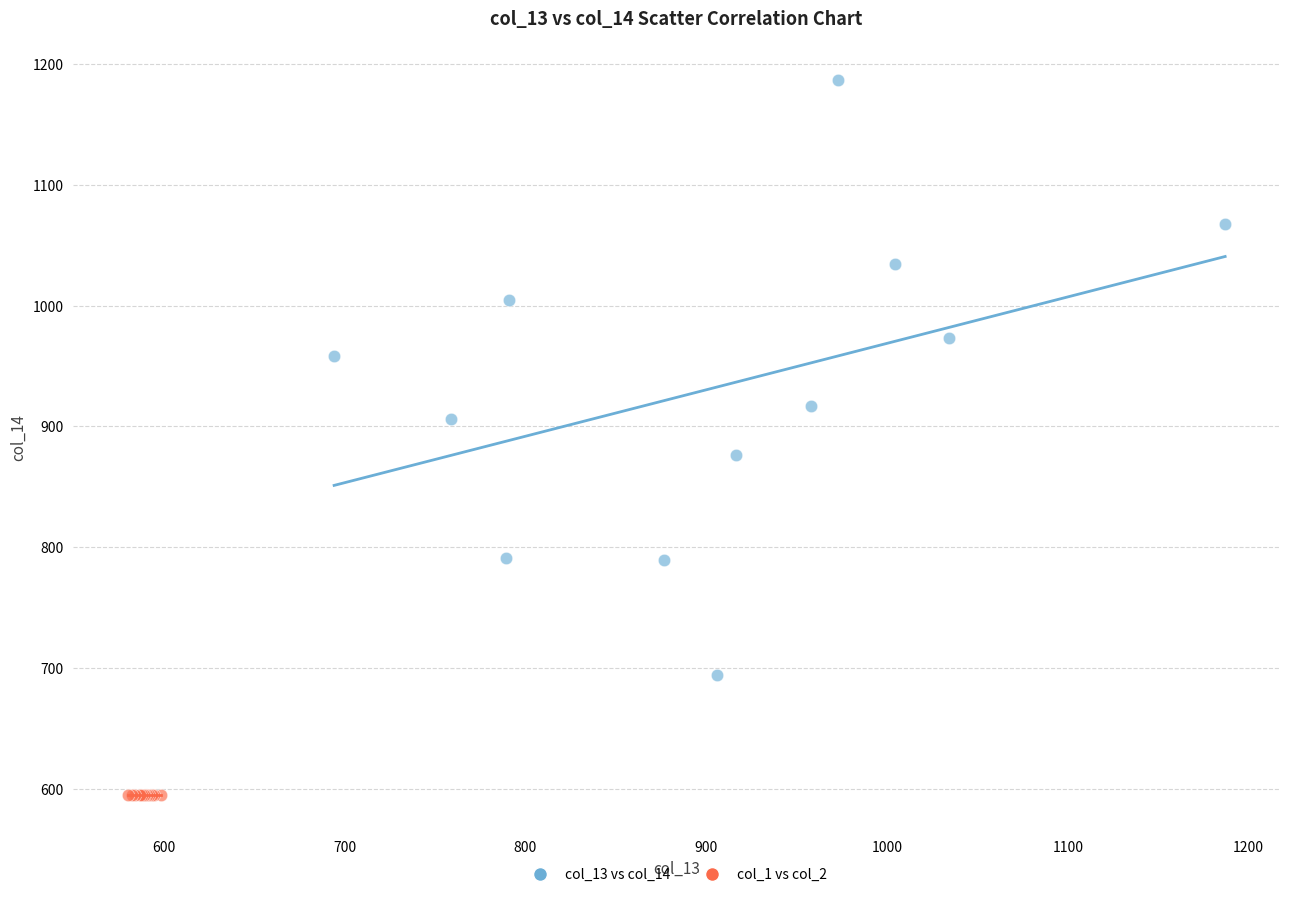

Which series reaches the minimum Y coordinate?

col_1 vs col_2